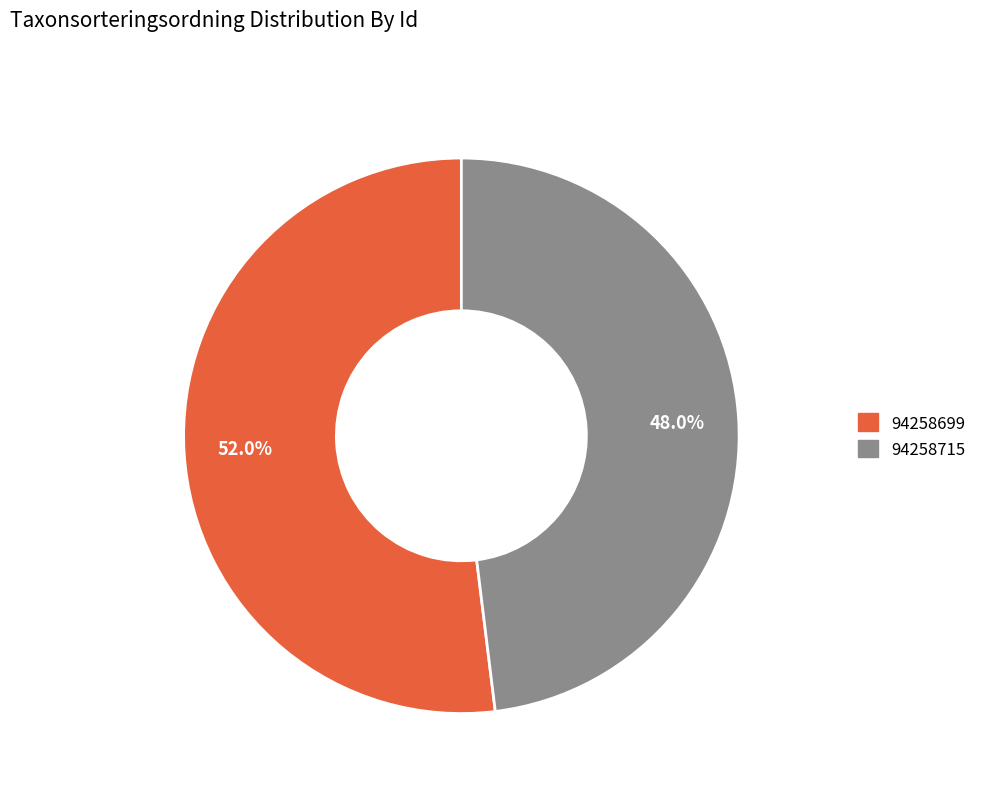

To the nearest percent, what is the difference between the 94258699 and 94258715 slice percentages?

4%